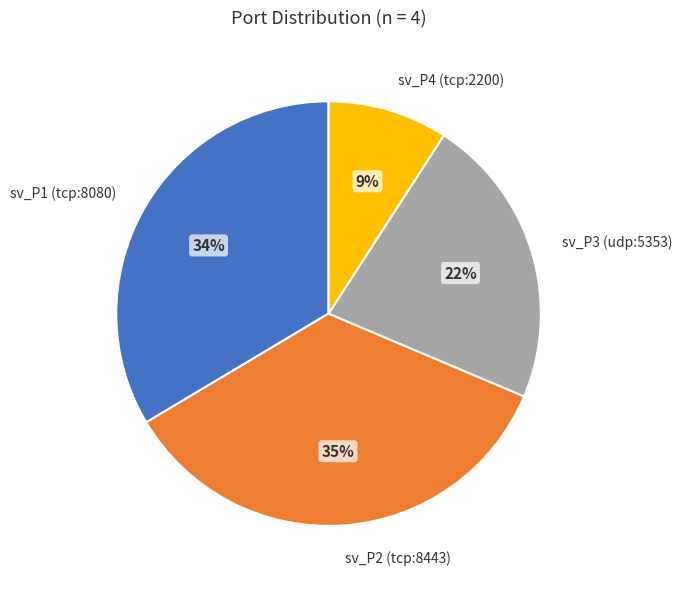

Do sv_P2 (tcp:8443) and sv_P4 (tcp:2200) together represent more than half of the pie?

No